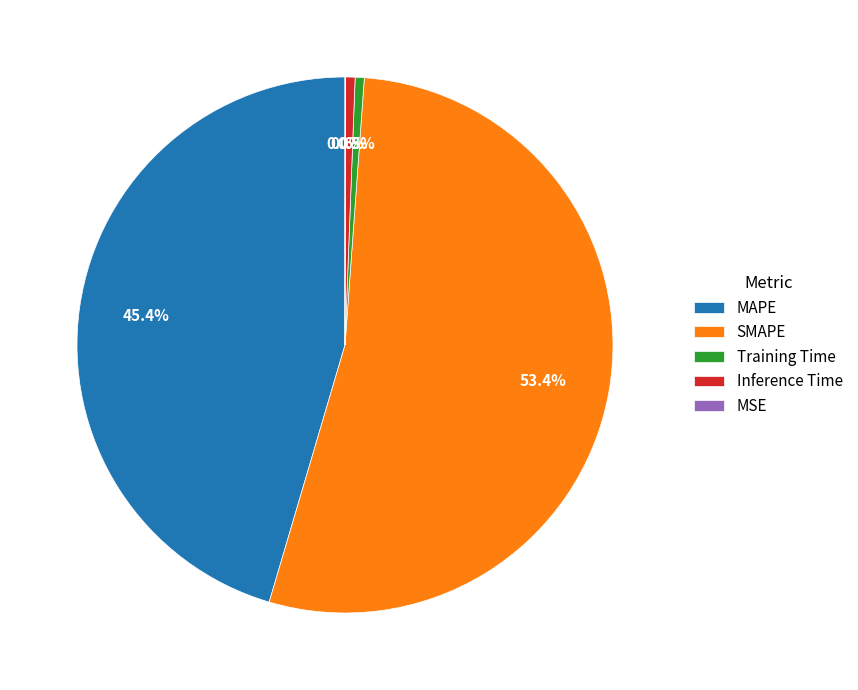

Which category has the biggest portion of the pie?

SMAPE